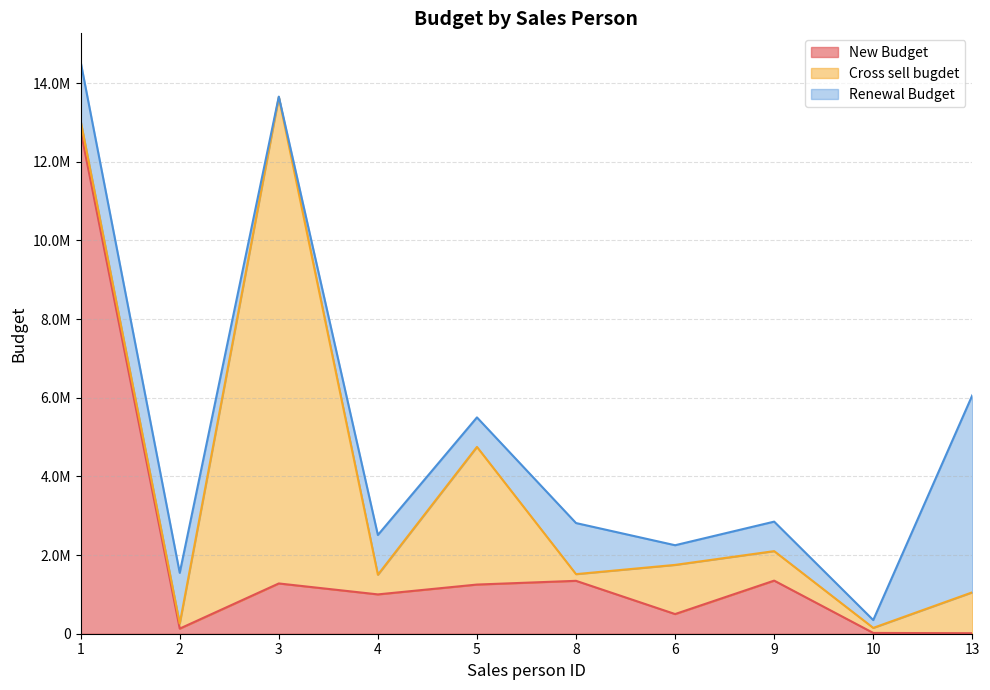

Which series ends up on top after the final intersection of New Budget and Cross sell bugdet?

Cross sell bugdet